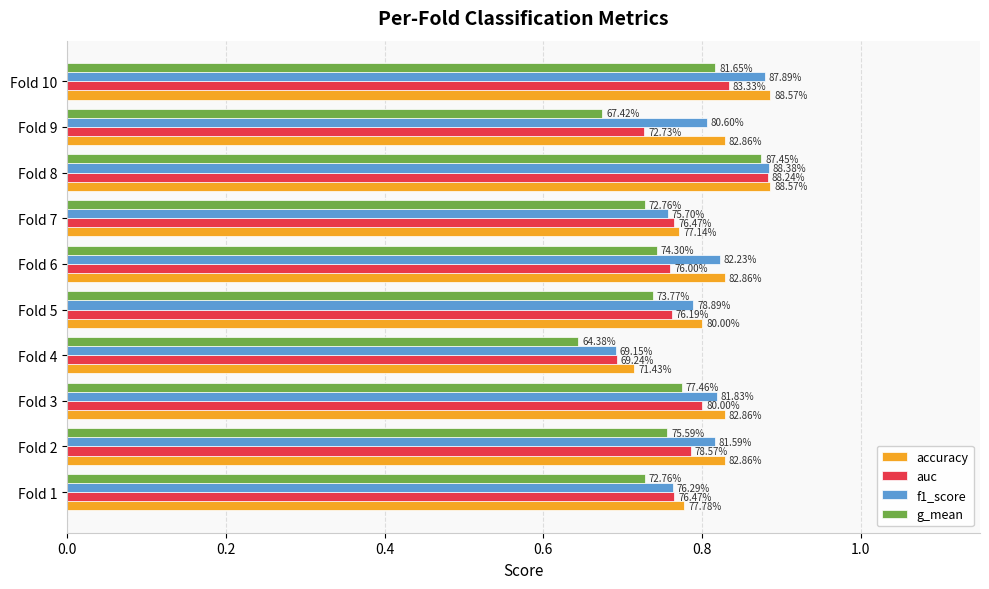

Which series has the largest range (max minus min)?

g_mean